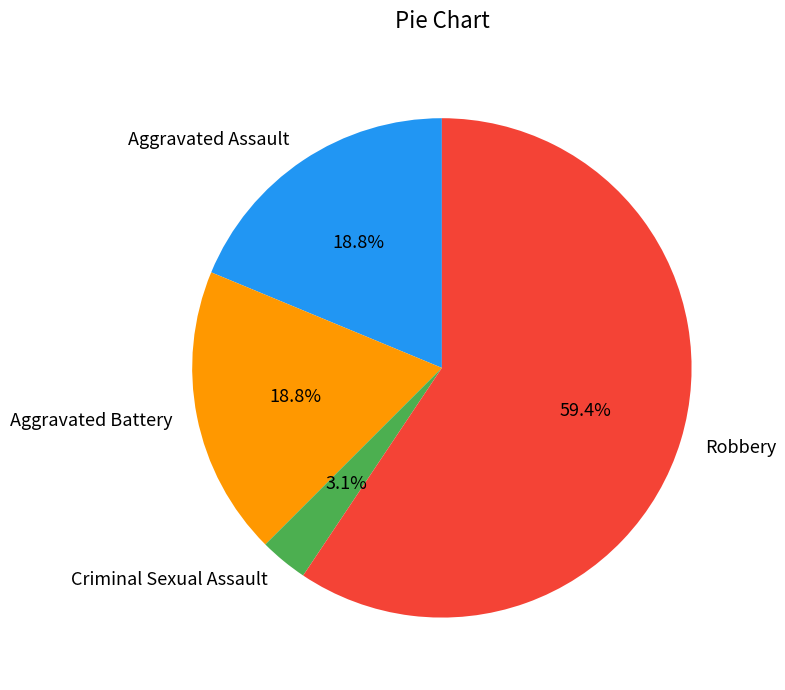

To the nearest percent, what is the difference between the Aggravated Assault and Criminal Sexual Assault slice percentages?

16%